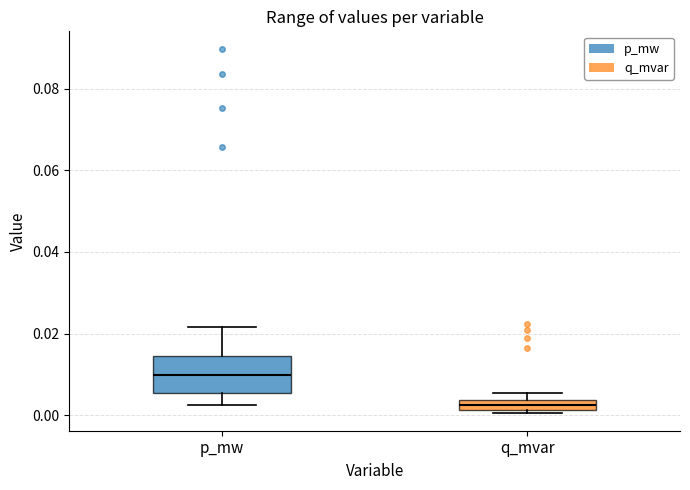

Which box's median line is the highest?

p_mw